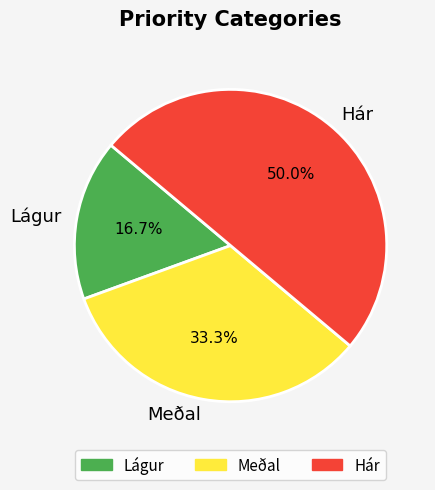

Is it true that Lágur is 17% of the pie?

True